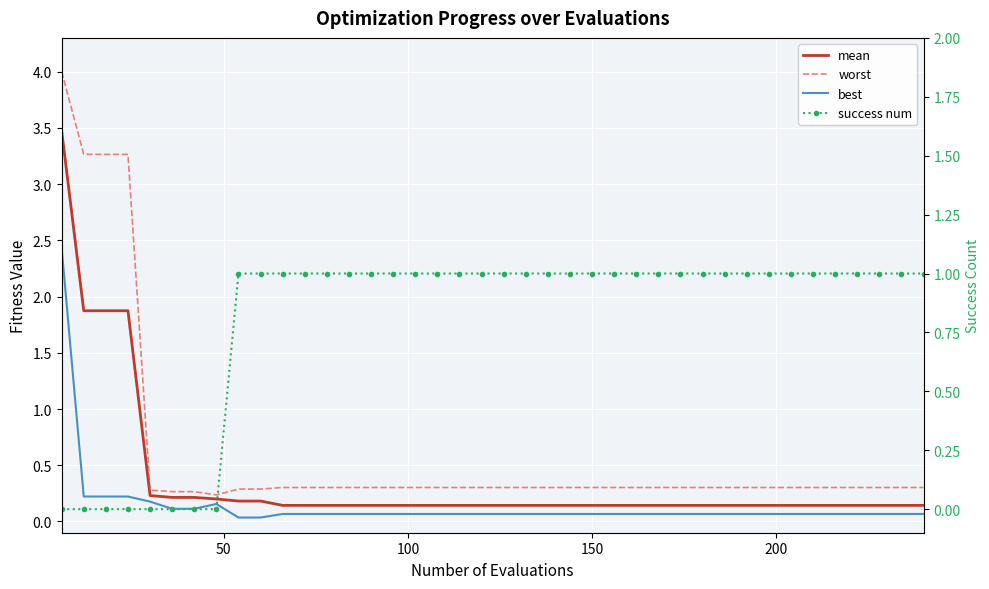

How many values in success num are above zero?

32